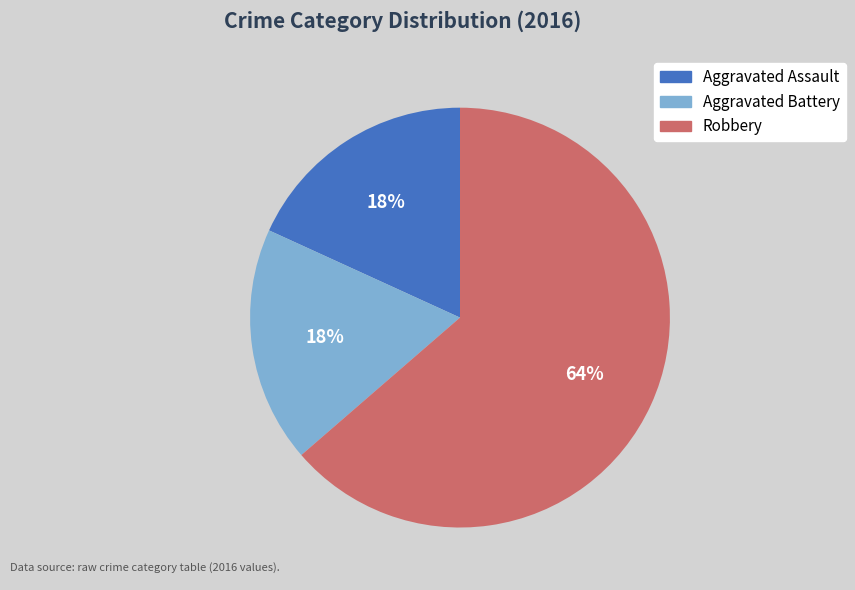

Is the sum of Aggravated Assault and Robbery greater than half?

Yes